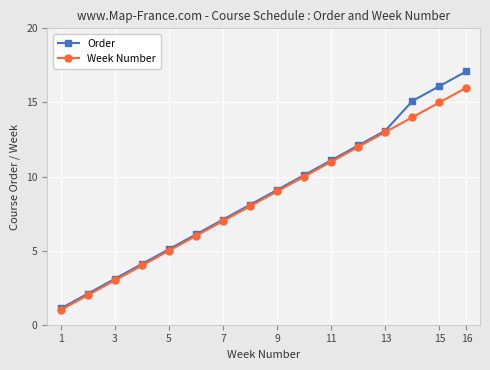

What is the difference between the maximum and minimum values in the Order series?

16.0